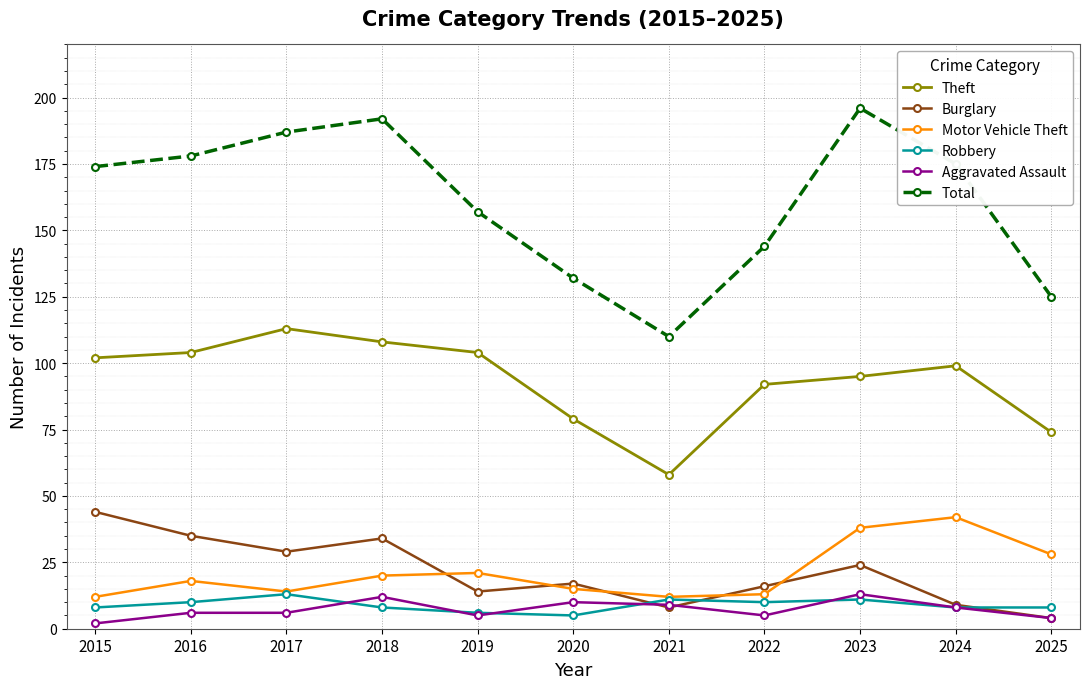

What is the sum of all Motor Vehicle Theft values?

233